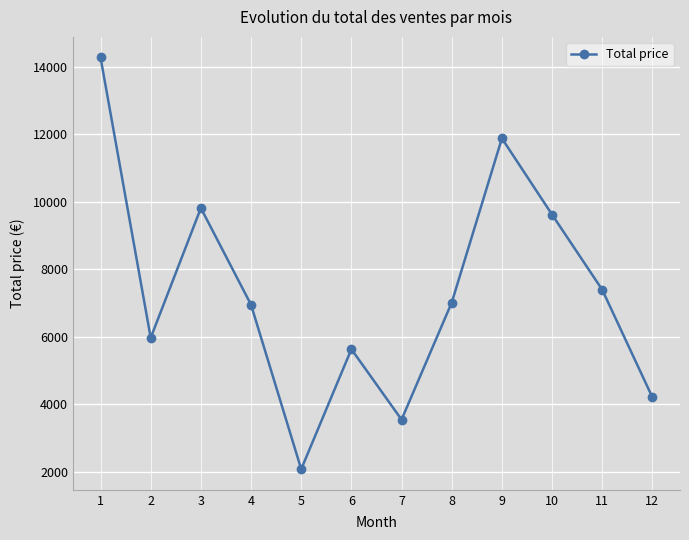

Approximately how many times larger is the value at 8 compared to 3?

0.7